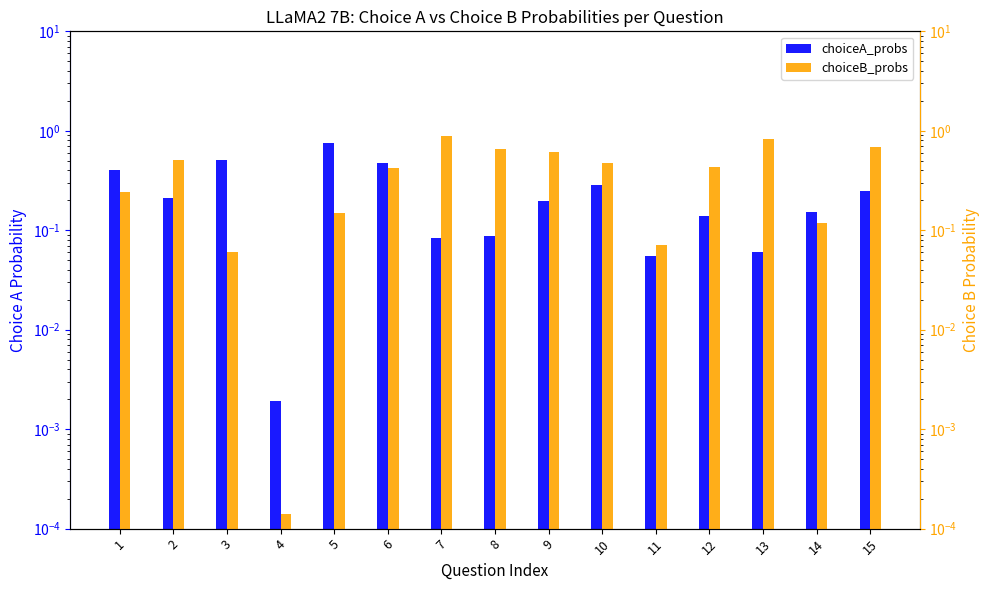

At 3, list the series in order from smallest to largest.

choiceB_probs, choiceA_probs